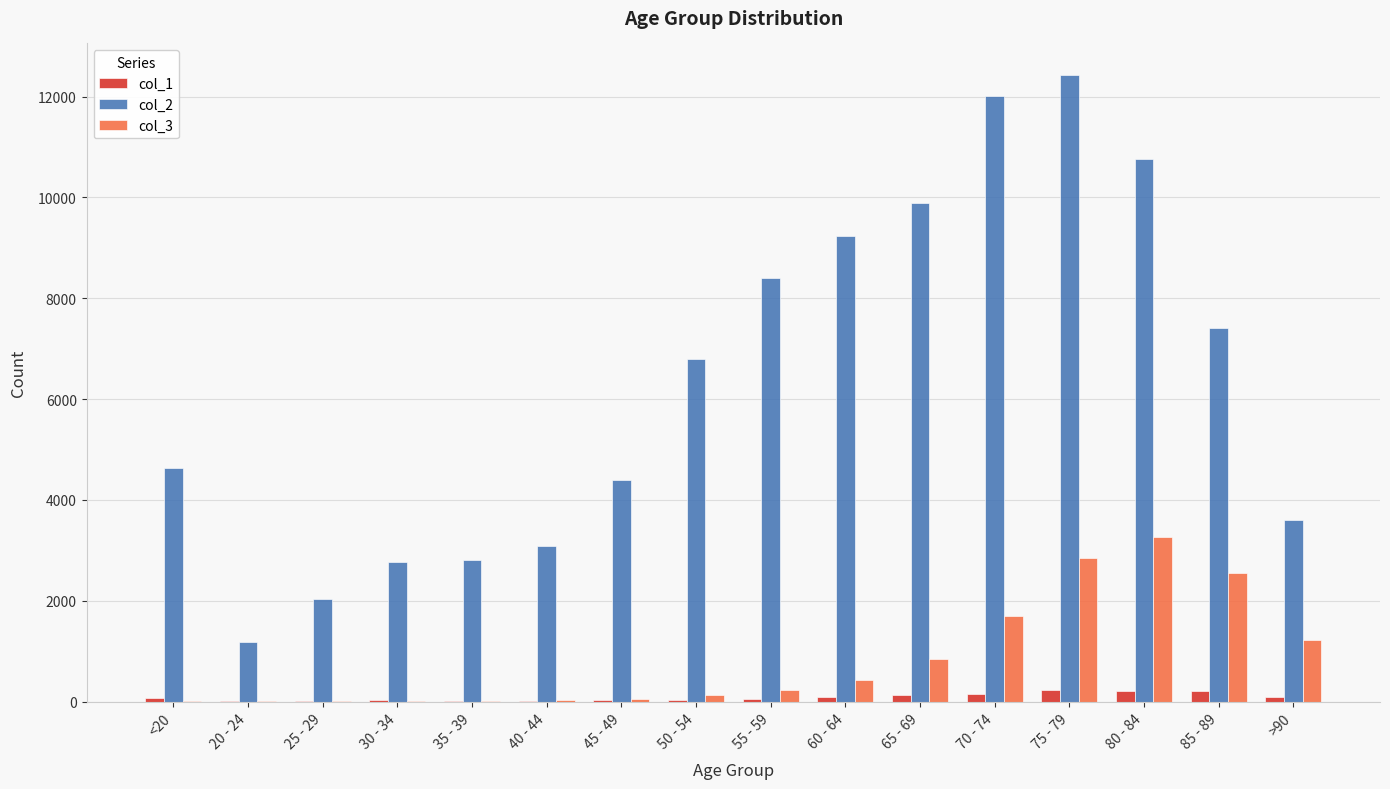

Is the value of col_3 at 70 - 74 greater than the value of col_1 at 40 - 44?

Yes